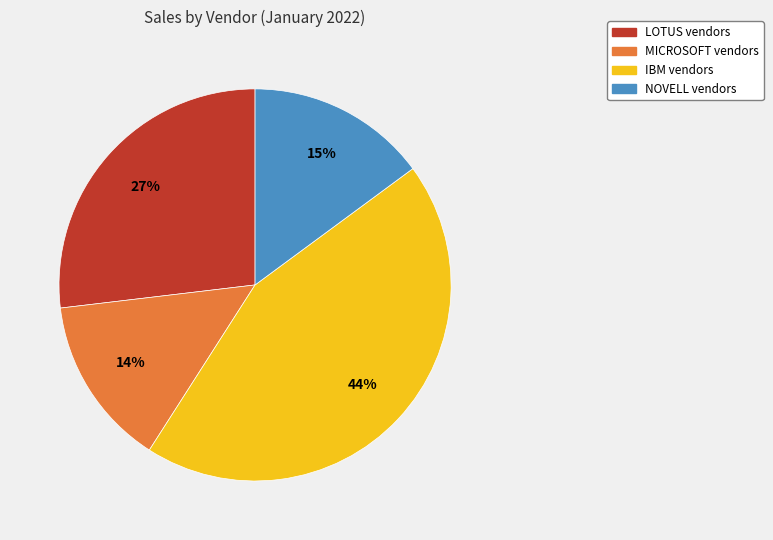

Which category has the biggest portion of the pie?

IBM vendors